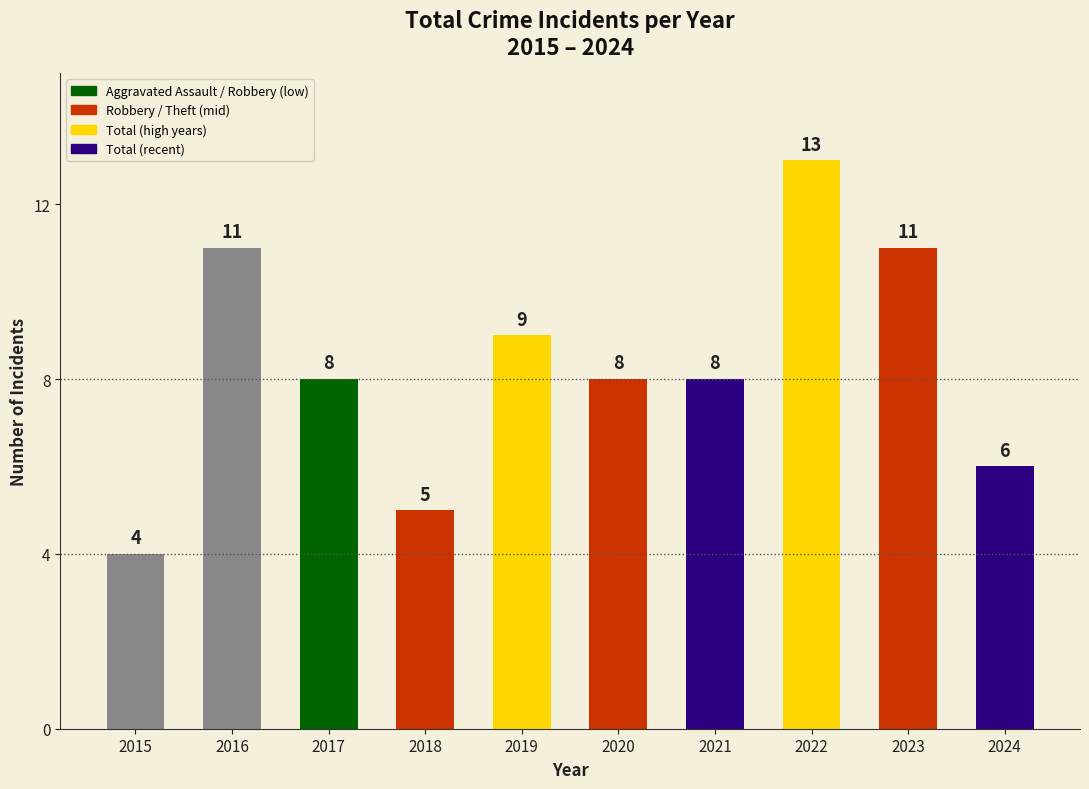

The value at 2015 is 4. True or false?

True